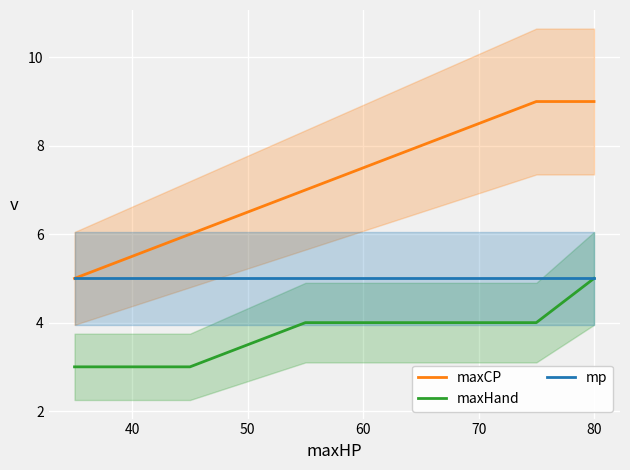

True or false: maxHand and maxCP cross at least once.

False